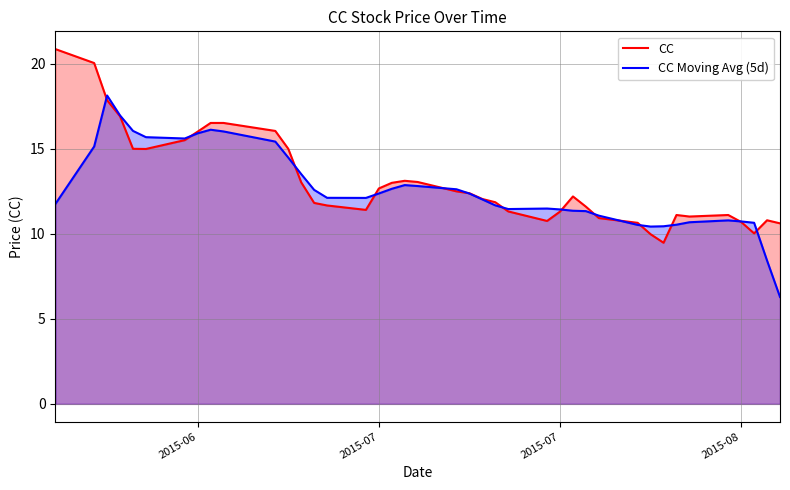

Is it true that CC equals 4.9 at 12?

False